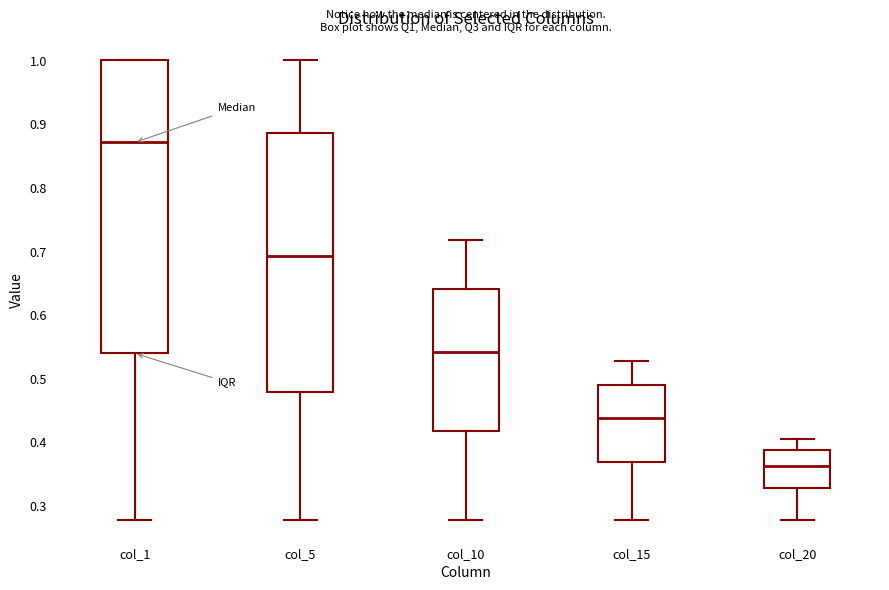

Where is the lower edge of the box for col_20 on the y-axis? The values are not printed on the chart, so give them approximately, as read against the axis.

0.33